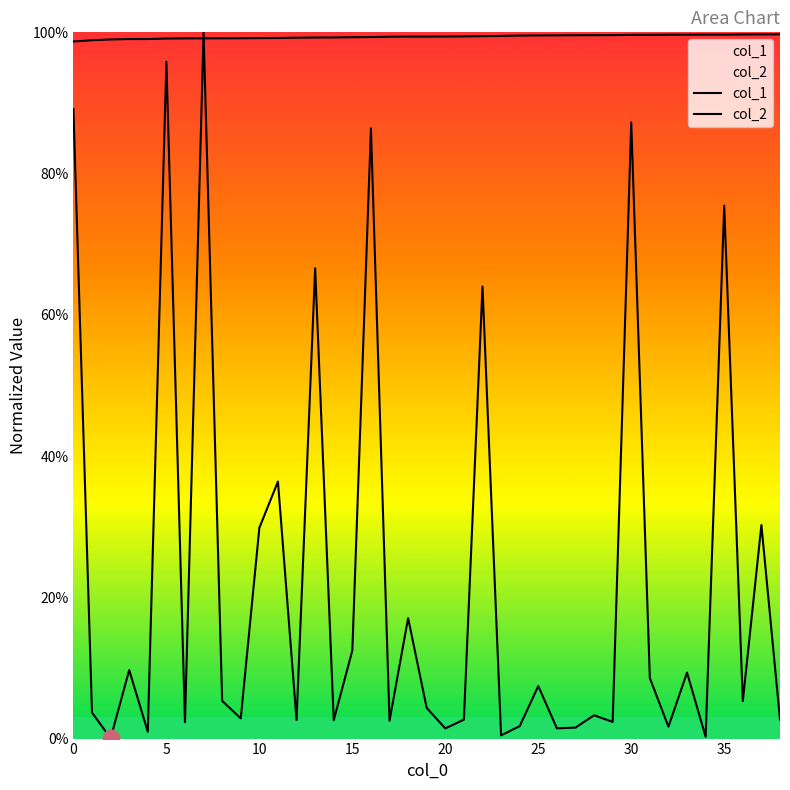

After their last crossing, which series has the higher values: col_2 or col_1?

col_2